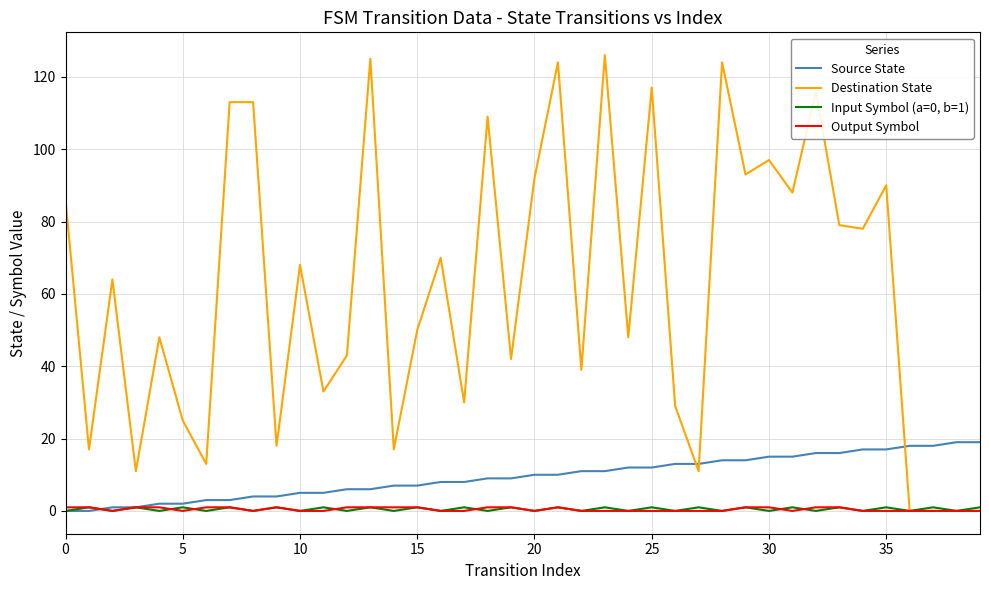

Which series has the largest range (max minus min)?

Destination State